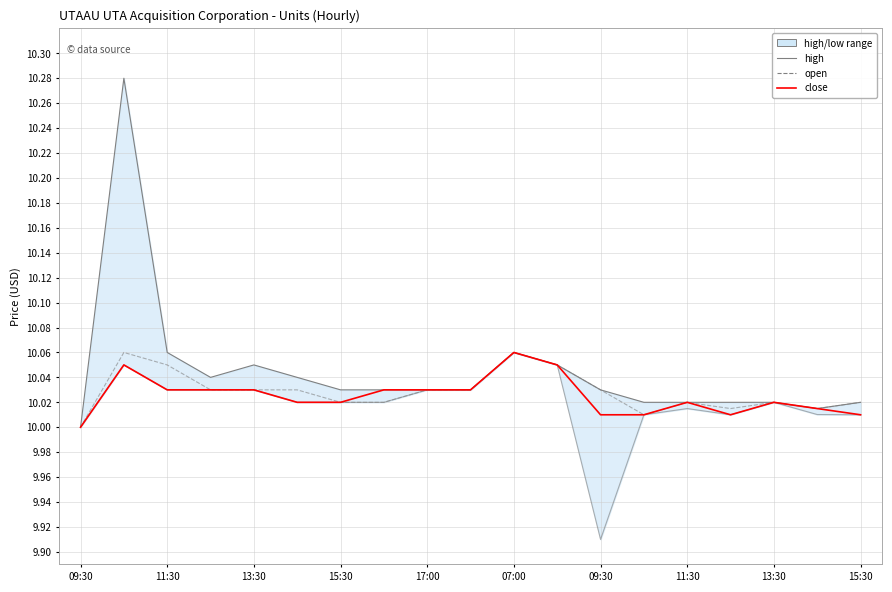

Where is open nearest to the value 10?

09:30